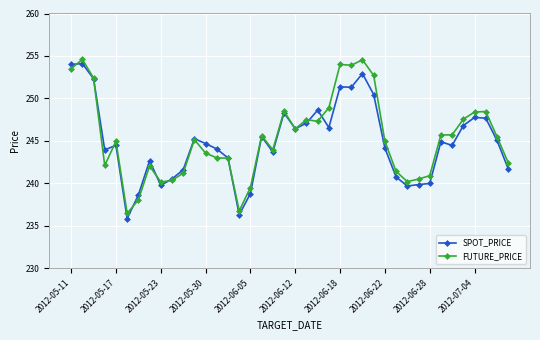

What is the value of the FUTURE_PRICE point at the 33rd from the left?

240.9